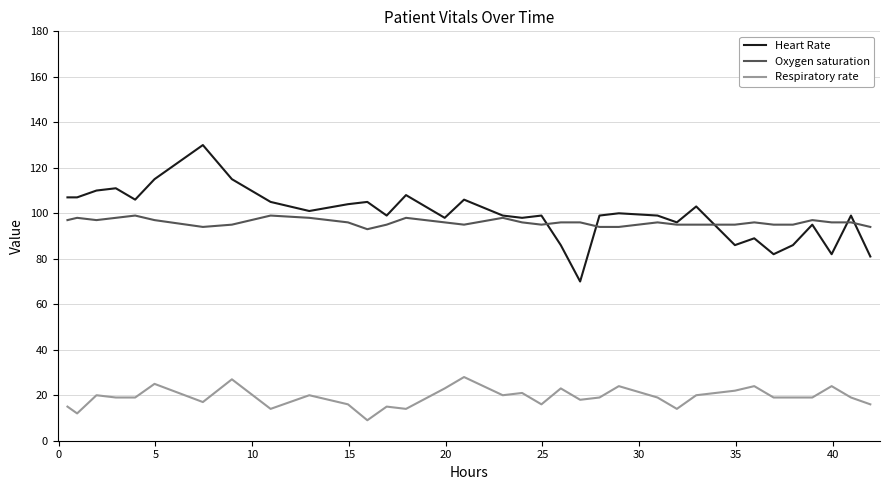

Does the chart display data point markers on the line(s)?

No